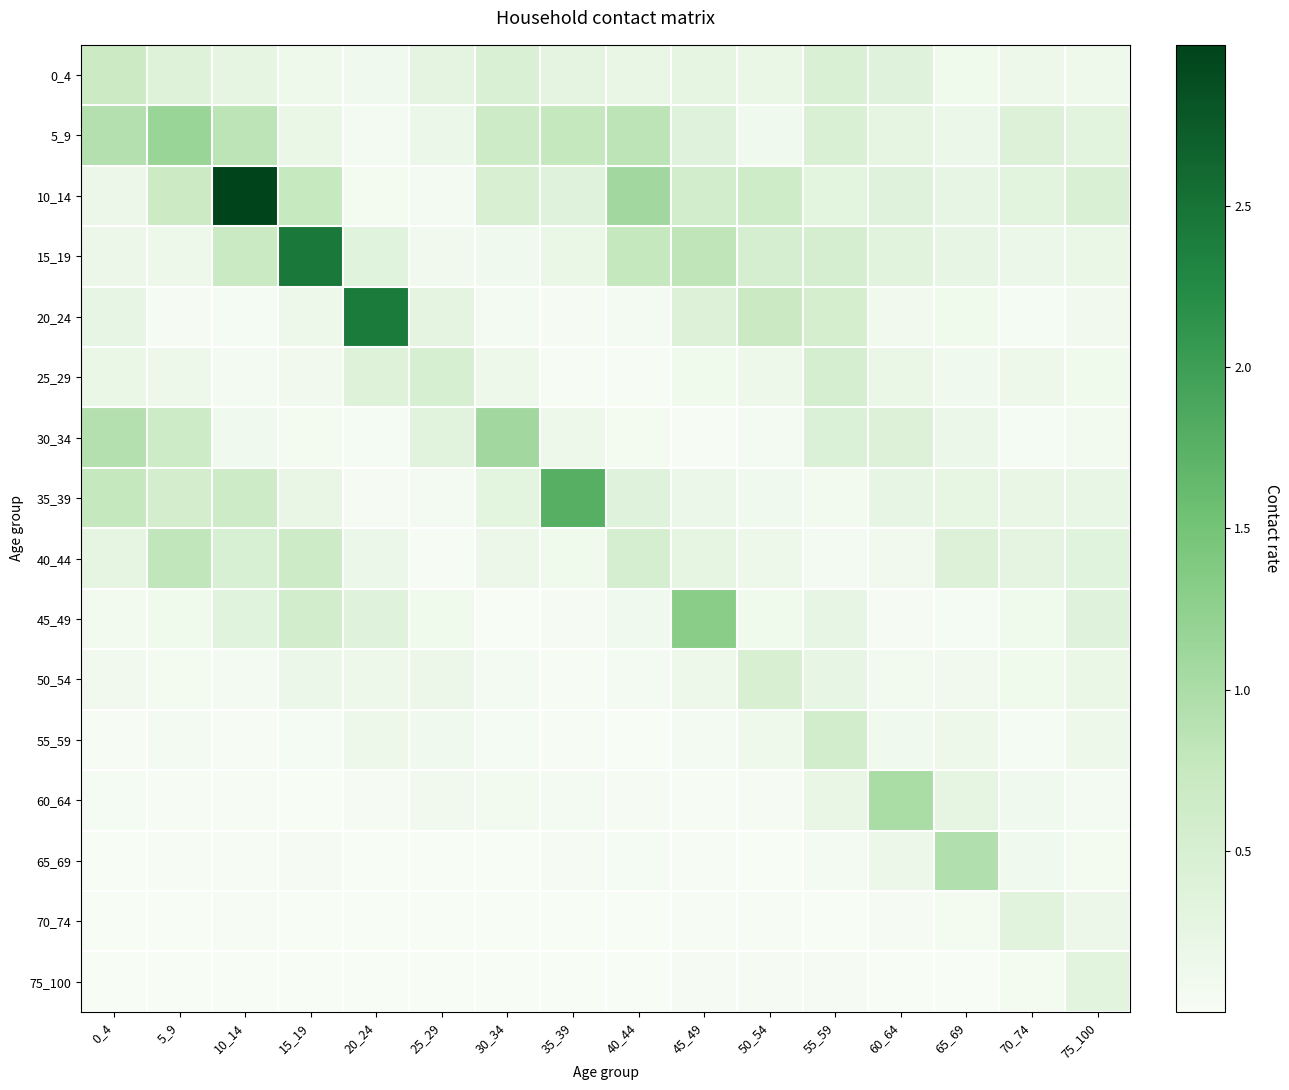

How many distinct data groups are displayed?

16